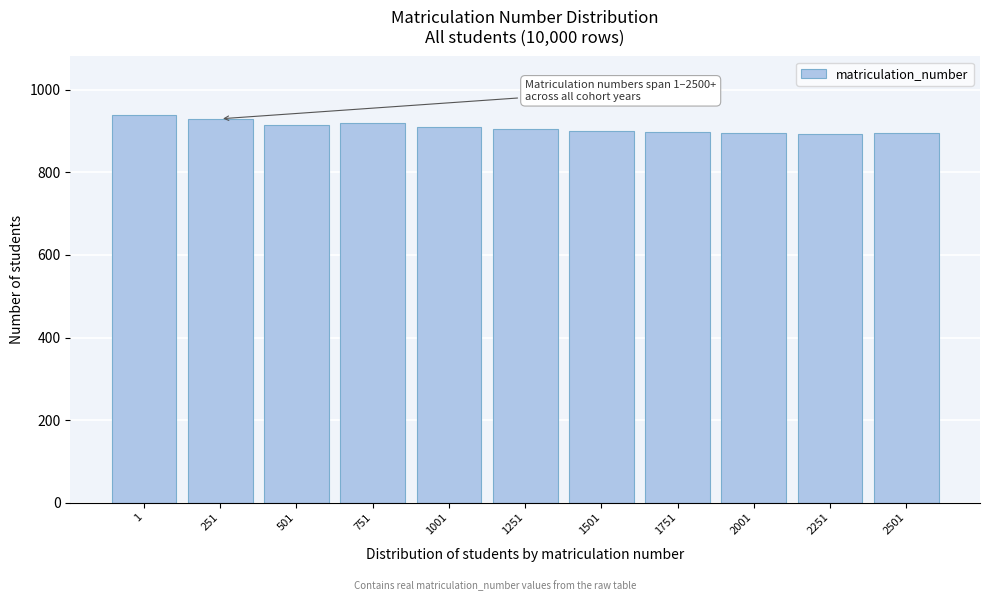

Approximately how many times larger is the value at 501 compared to 1751?

1.0